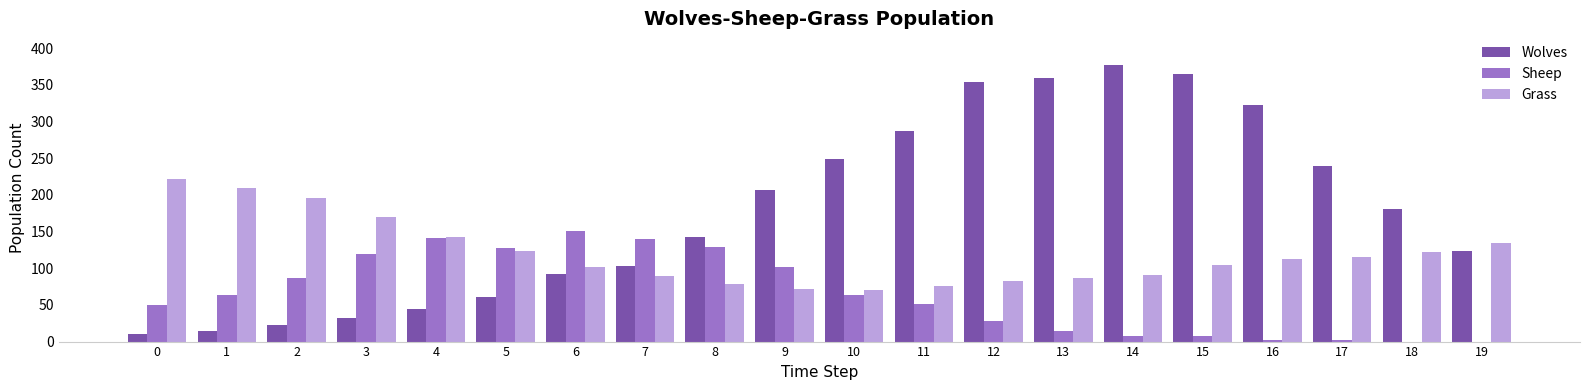

What is the sum of all Sheep values?

1285